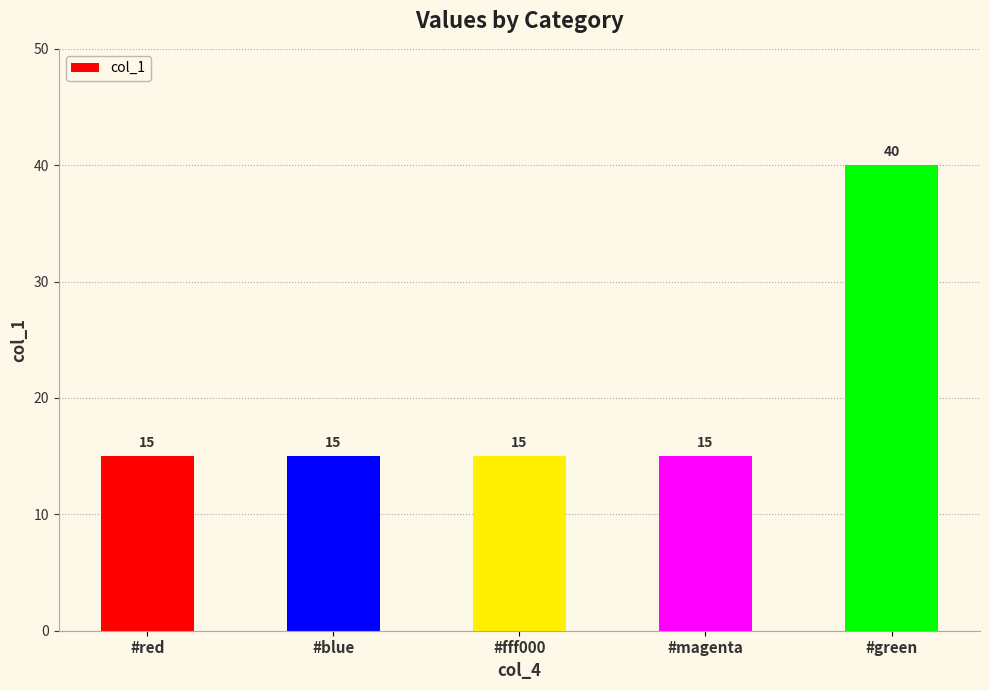

Does the chart contain any negative values?

No